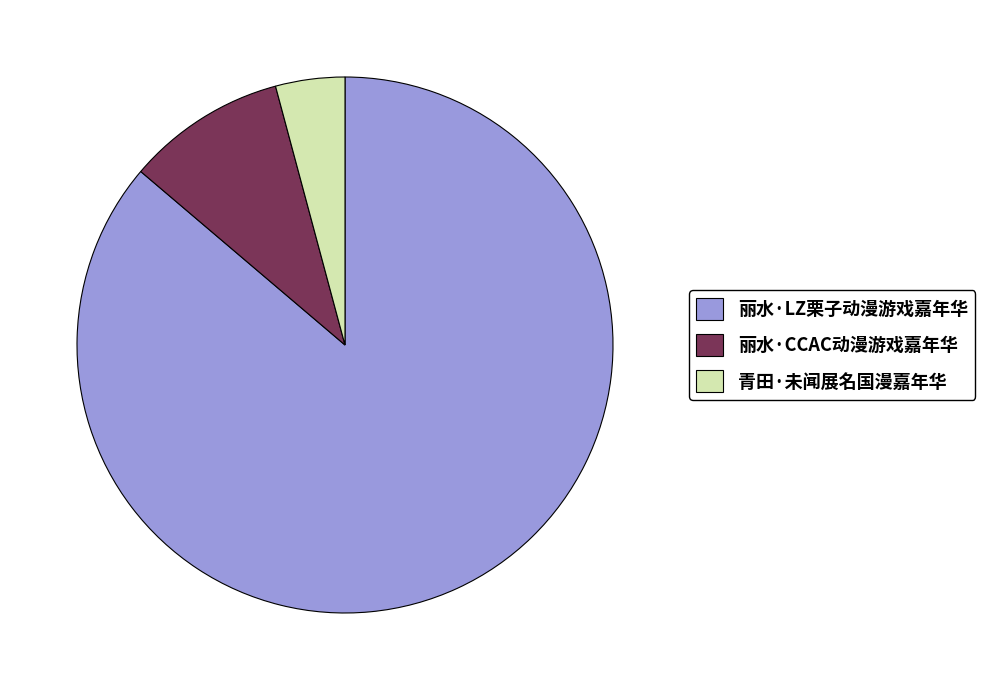

What is the ratio of the value at 丽水·CCAC动漫游戏嘉年华 to the value at 青田·未闻展名国漫嘉年华?

2.3